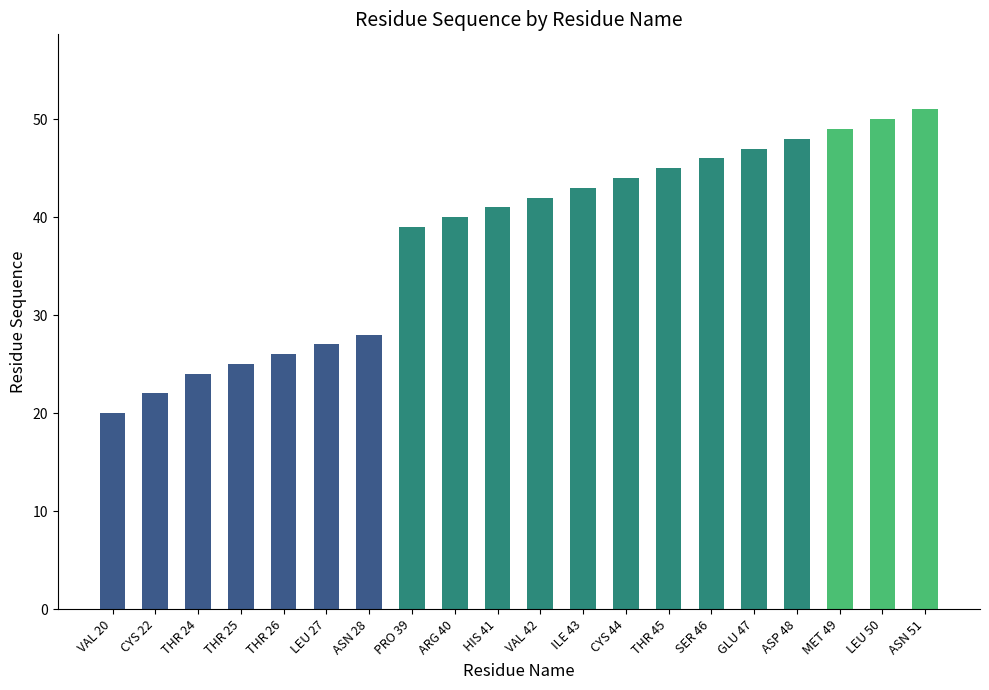

The value at LEU 27 is 17. True or false?

False